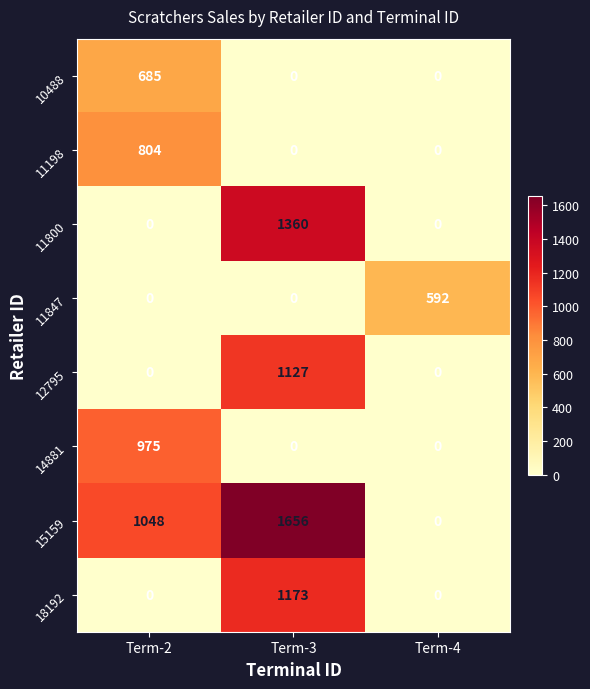

Count the 18192 values in the range 0 to 1173.

3